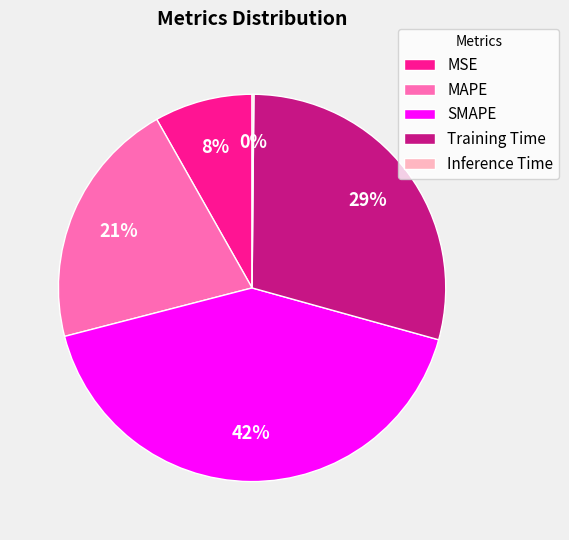

What is the ratio of the value at Training Time to the value at SMAPE?

0.7